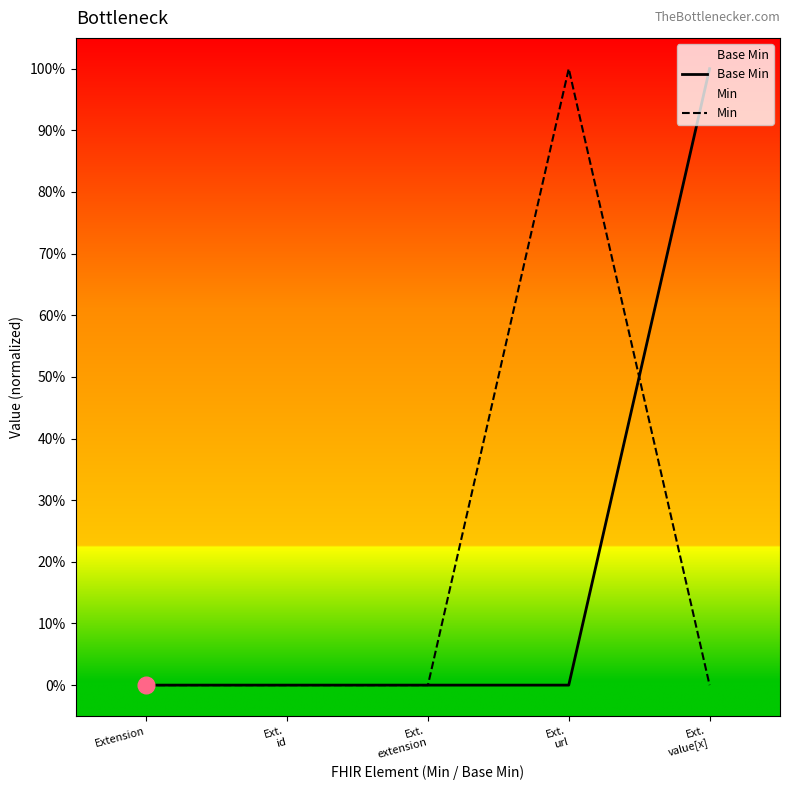

At how many categories does at least one series exceed 0?

2